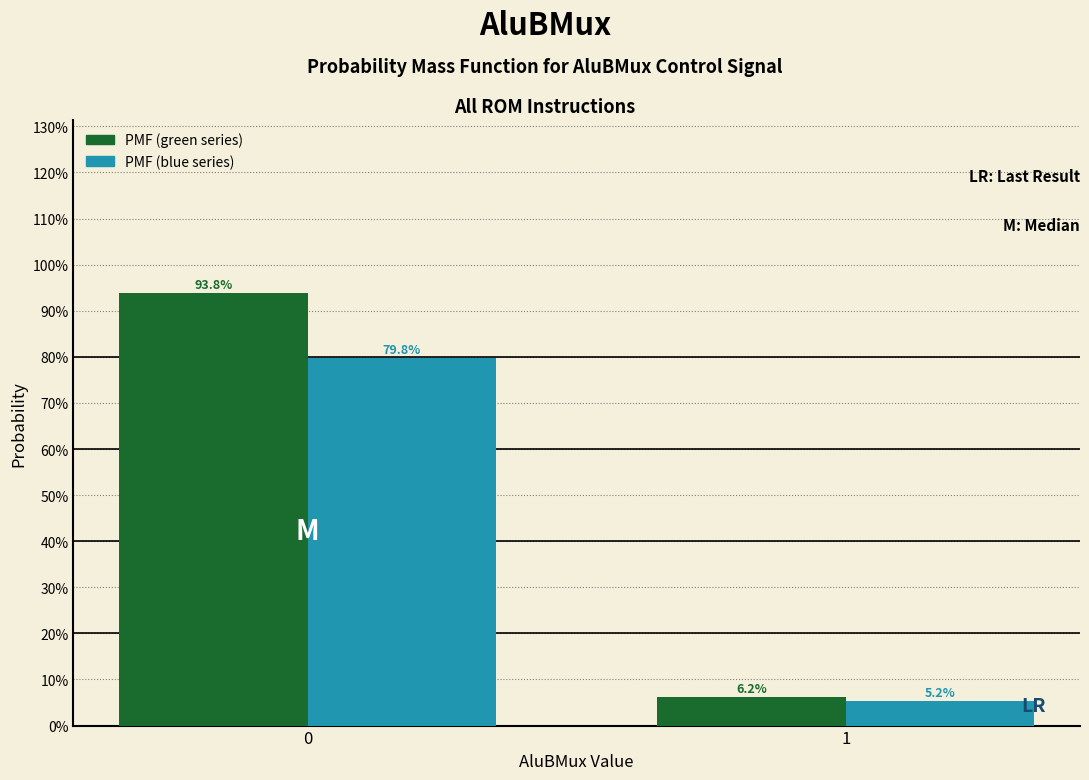

Are the bars grouped side by side (vs. stacked)?

Yes